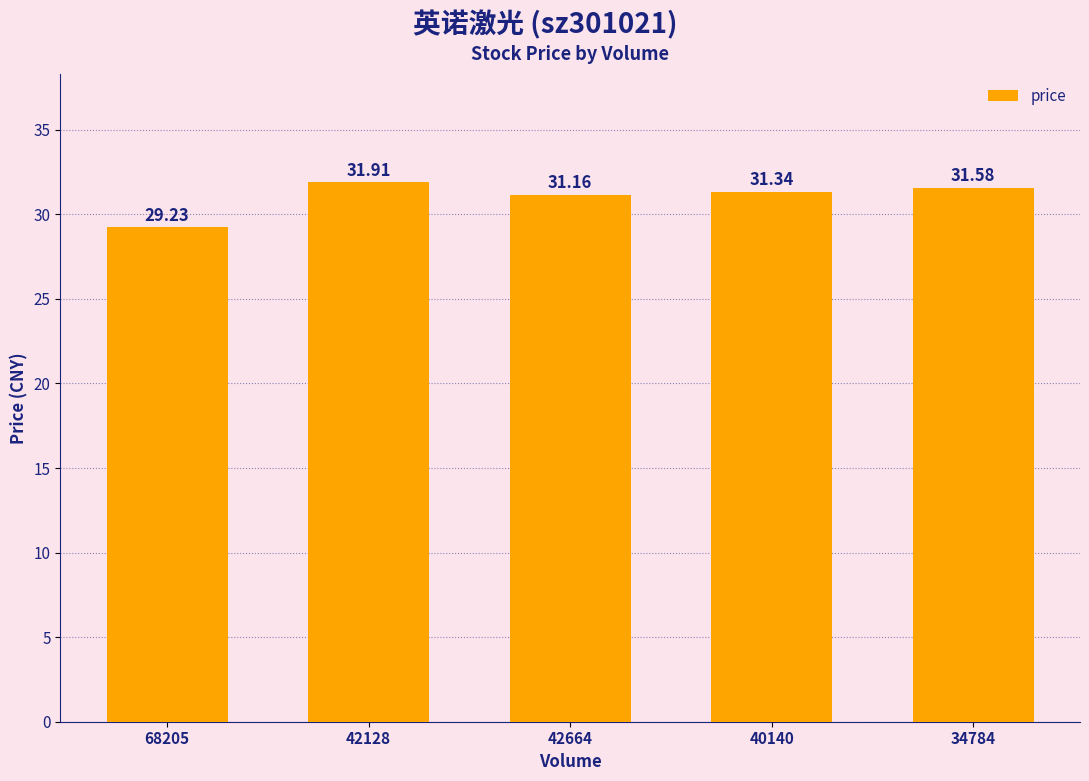

Approximately how many times larger is the value at 68205 compared to 42664?

0.9